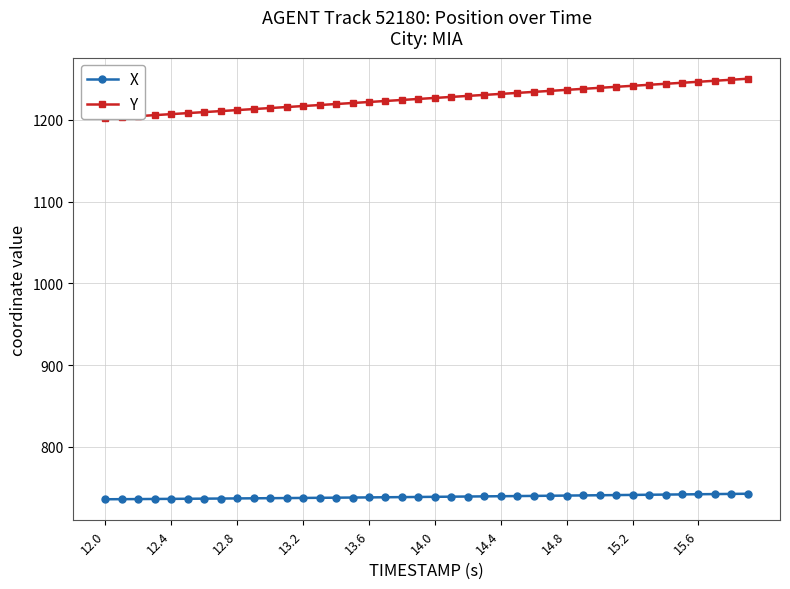

Reading left to right, transcribe all the data shown in this chart.

X: 735.9	736.1	736.2	736.3	736.4	736.6	736.7	736.8	737.0	737.1	737.3	737.4	737.6	737.7	737.9	738.1	738.2	738.4	738.6	738.8	738.9	739.1	739.3	739.5	739.7	739.9	740.1	740.3	740.5	740.7	740.9	741.1	741.3	741.5	741.7	741.9	742.1	742.3	742.5	742.7
Y: 1202.1	1203.3	1204.5	1205.8	1207.0	1208.3	1209.5	1210.7	1212.0	1213.2	1214.5	1215.7	1216.9	1218.1	1219.4	1220.6	1221.8	1223.1	1224.3	1225.6	1226.8	1228.1	1229.3	1230.5	1231.8	1233.0	1234.2	1235.5	1236.7	1237.9	1239.2	1240.4	1241.7	1242.9	1244.1	1245.3	1246.6	1247.8	1249.1	1250.3